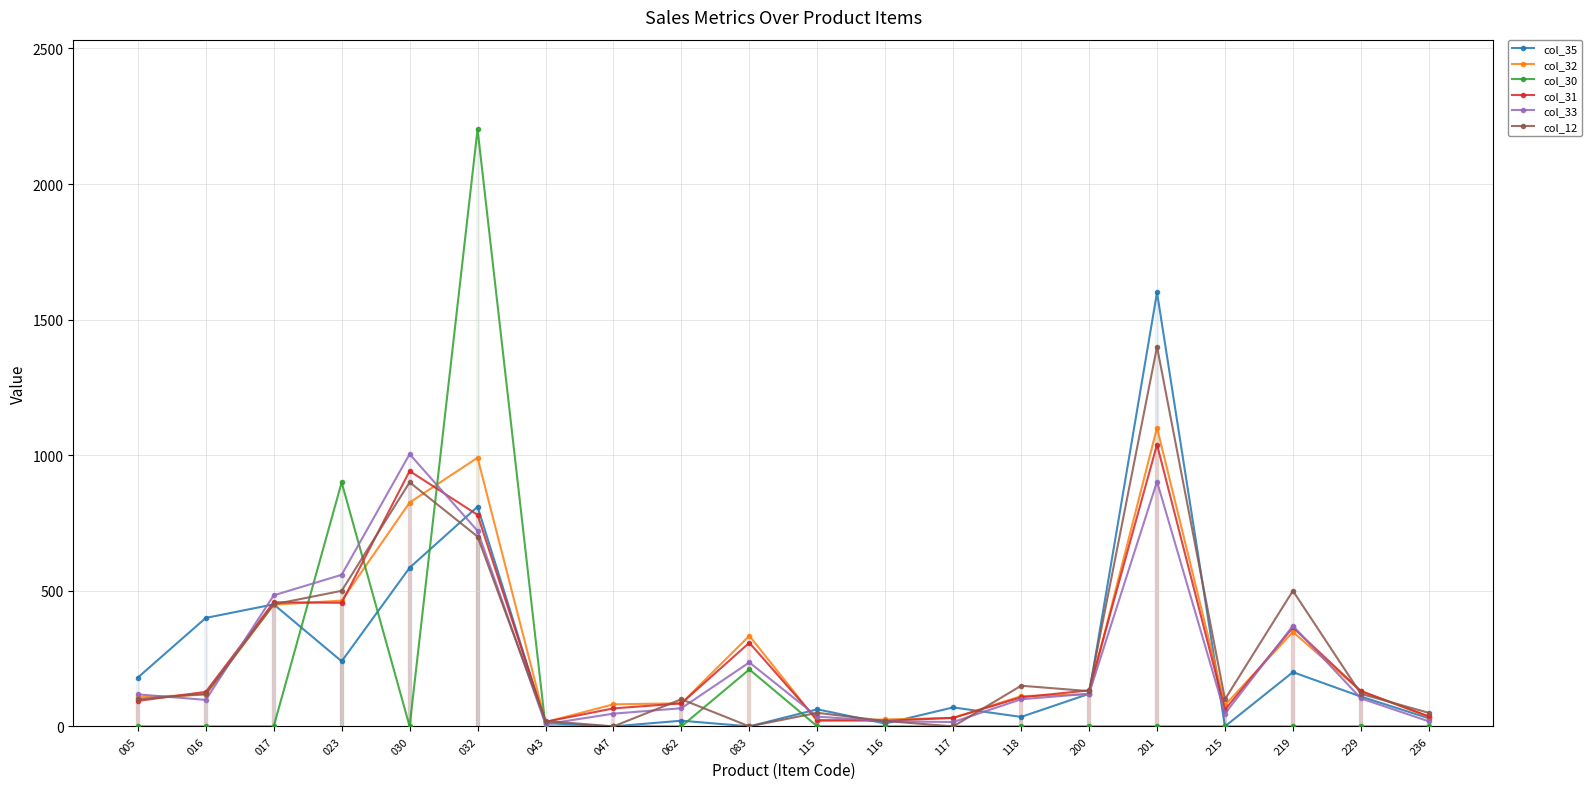

True or false: col_31 and col_30 intersect in this chart.

True